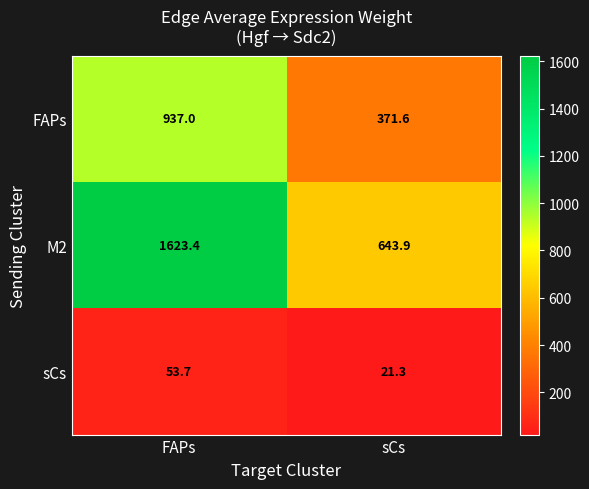

What is the maximum value shown in the chart?

1623.4